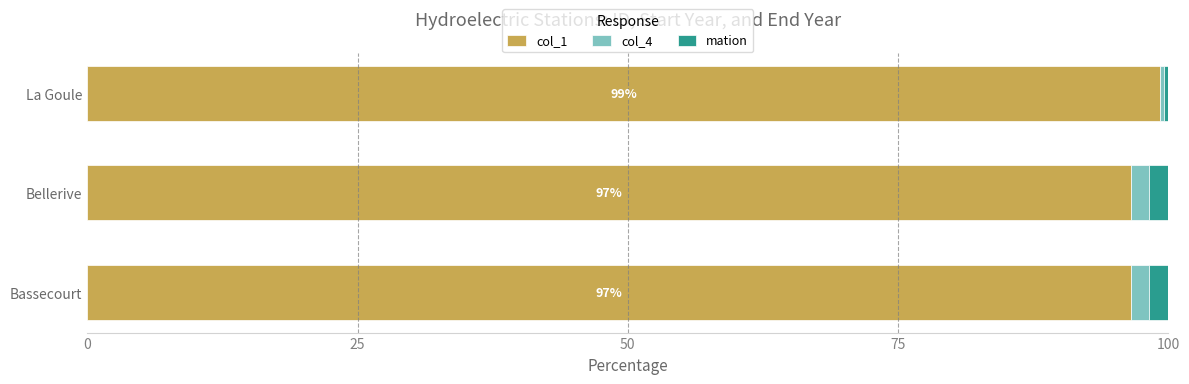

What is the difference between the maximum and minimum values in the col_1 series?

2.7